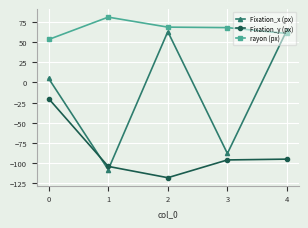

Which series ends up on top after the final intersection of Fixation_x (px) and Fixation_y (px)?

Fixation_x (px)